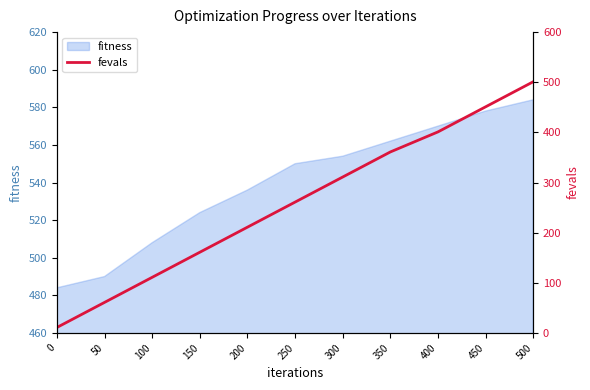

Which has a higher value, 200 or 50?

200